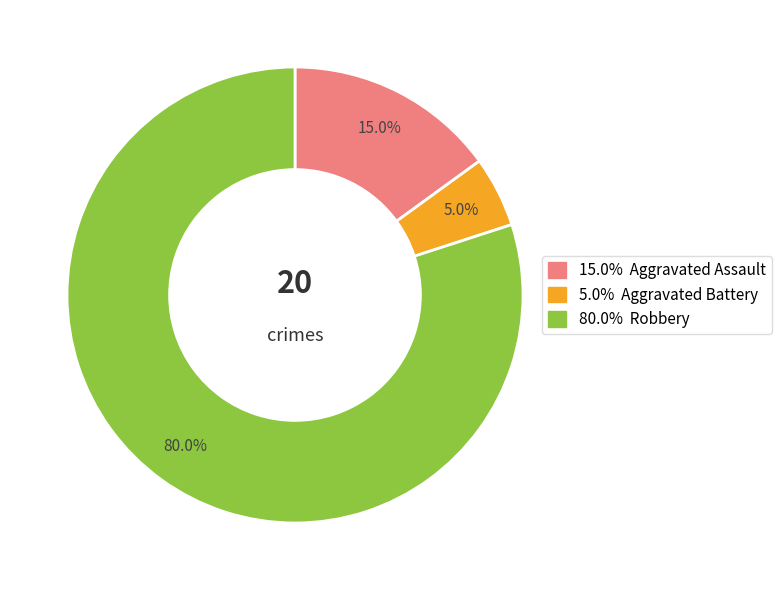

How many segments does this pie chart have?

3